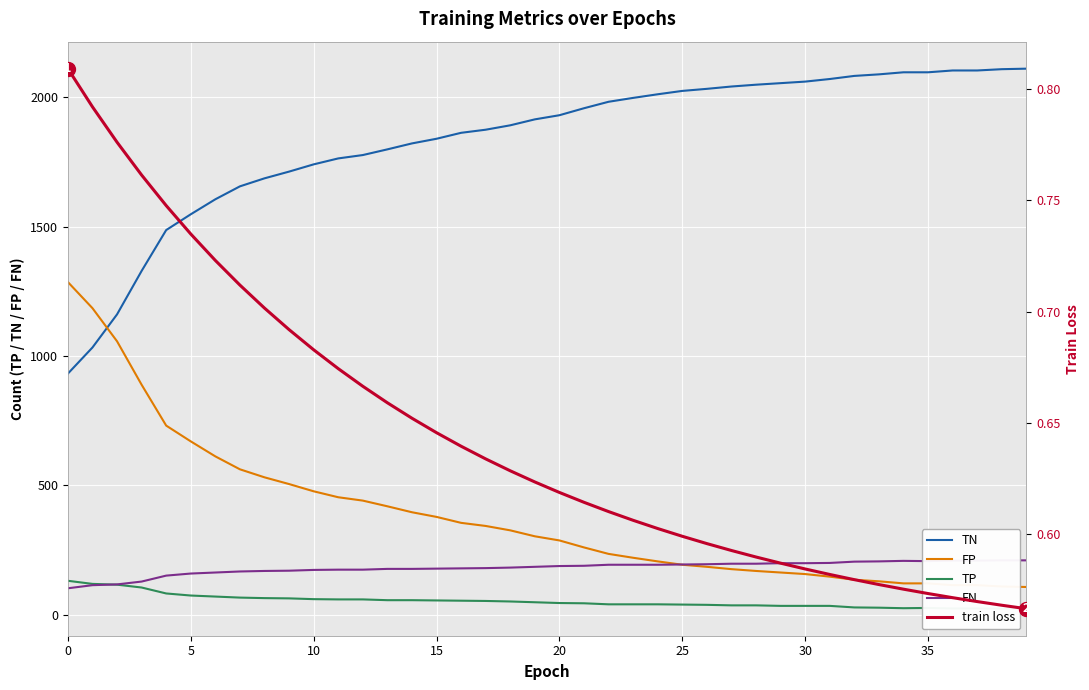

What is the difference between the maximum and second lowest values in the TN series?

1078